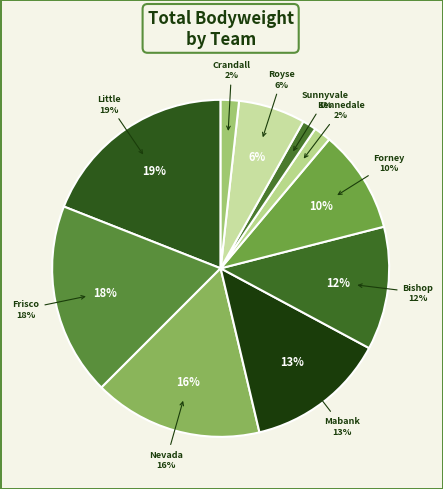

How many segments does this pie chart have?

10